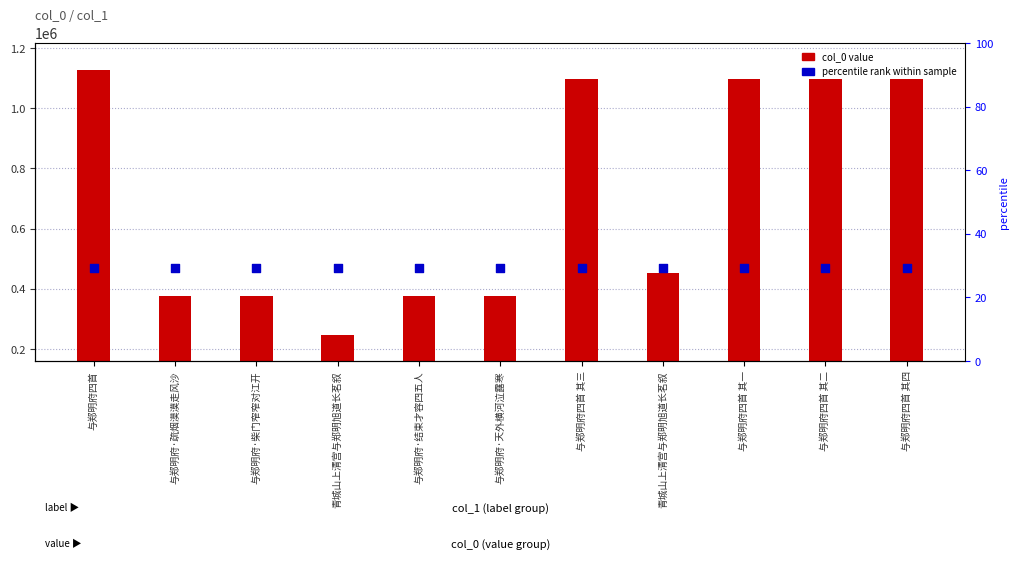

Which series has the largest Y range (max minus min)?

col_0 value